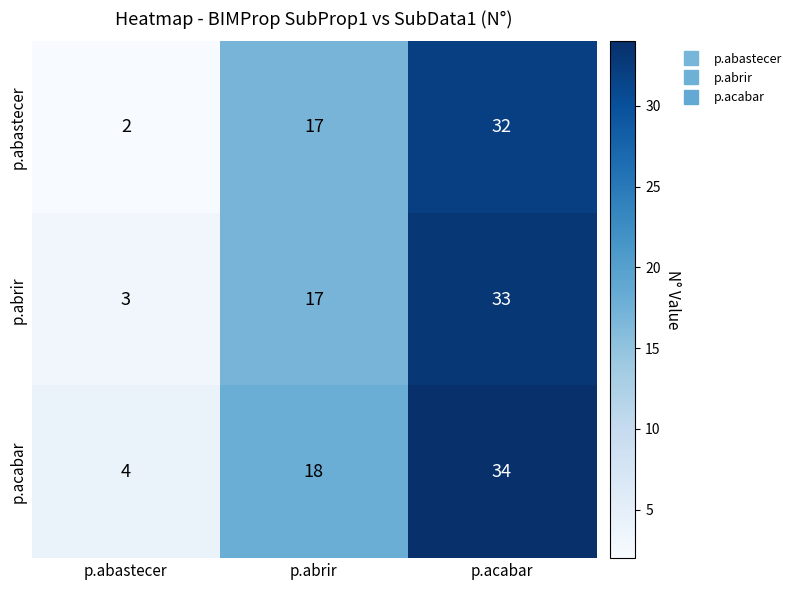

What is the sum of all p.abastecer values?

51